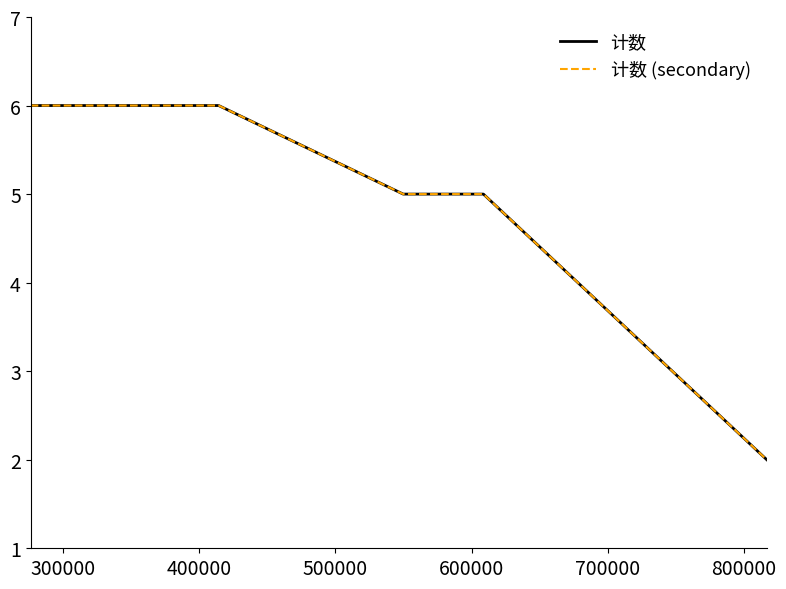

Does the chart have visible grid lines?

No